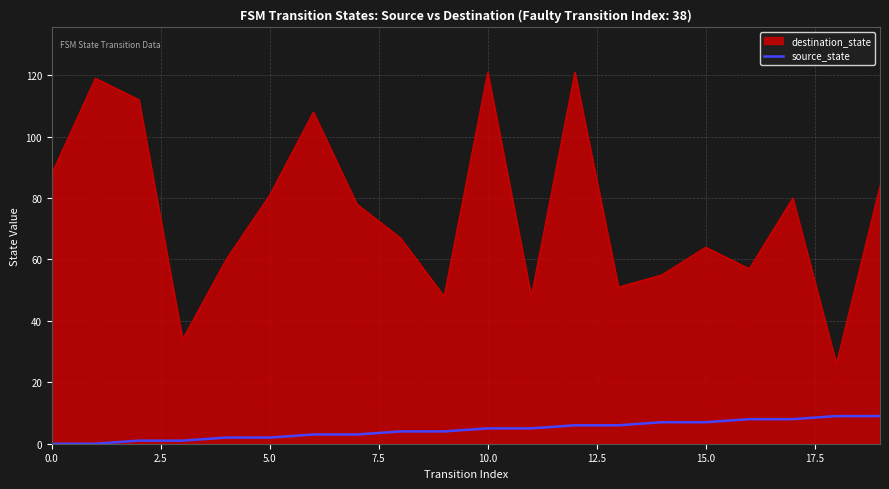

What is the highest value of the destination_state series?

121